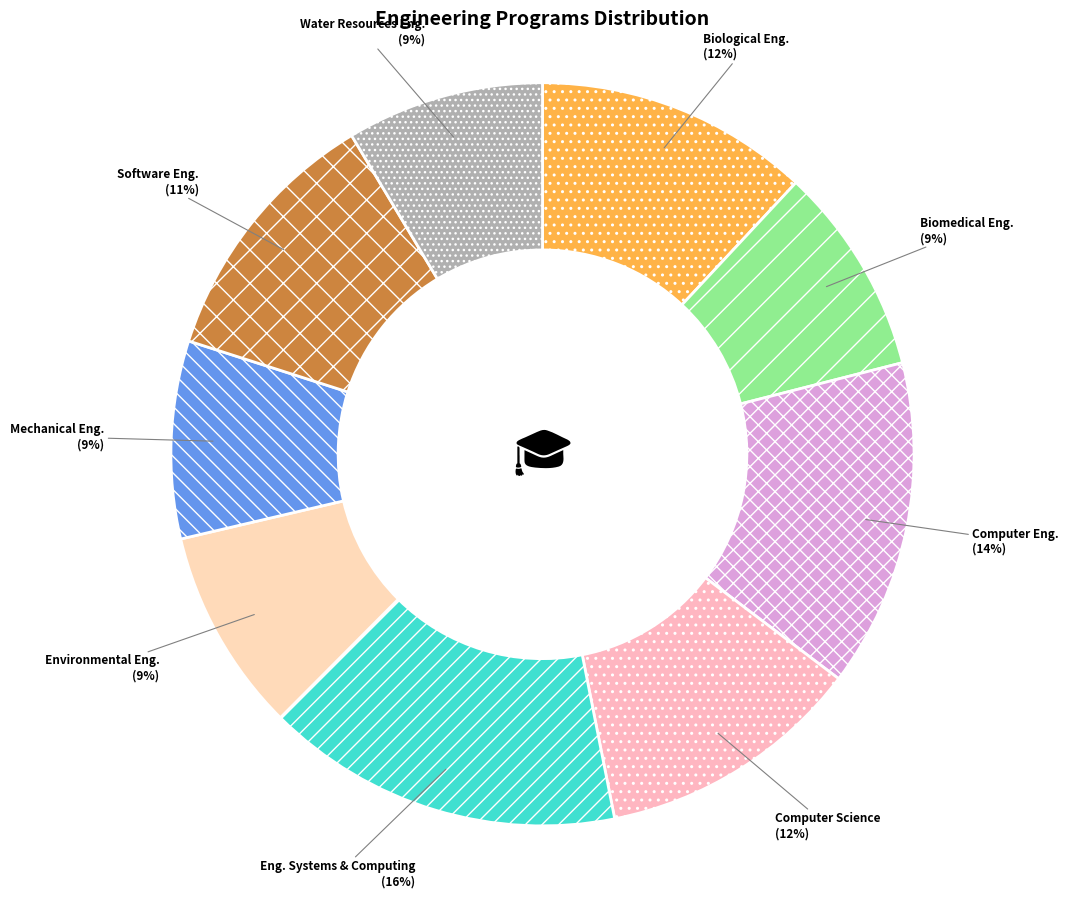

How many slices are in this pie chart?

9